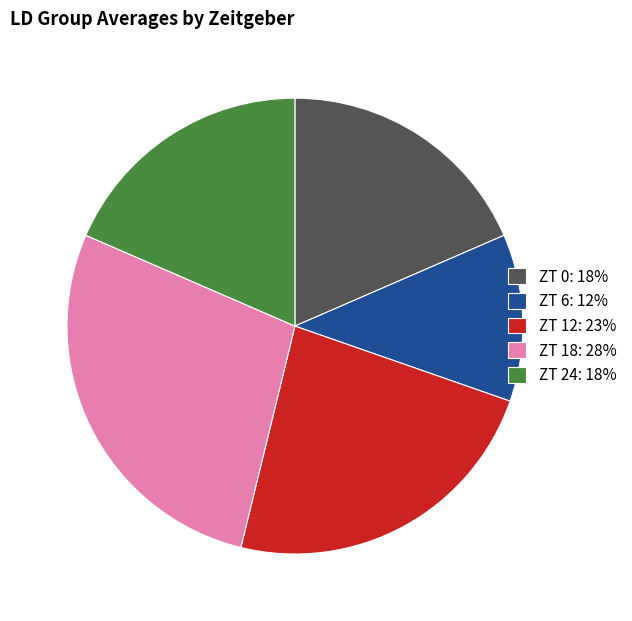

How many slices are in this pie chart?

5